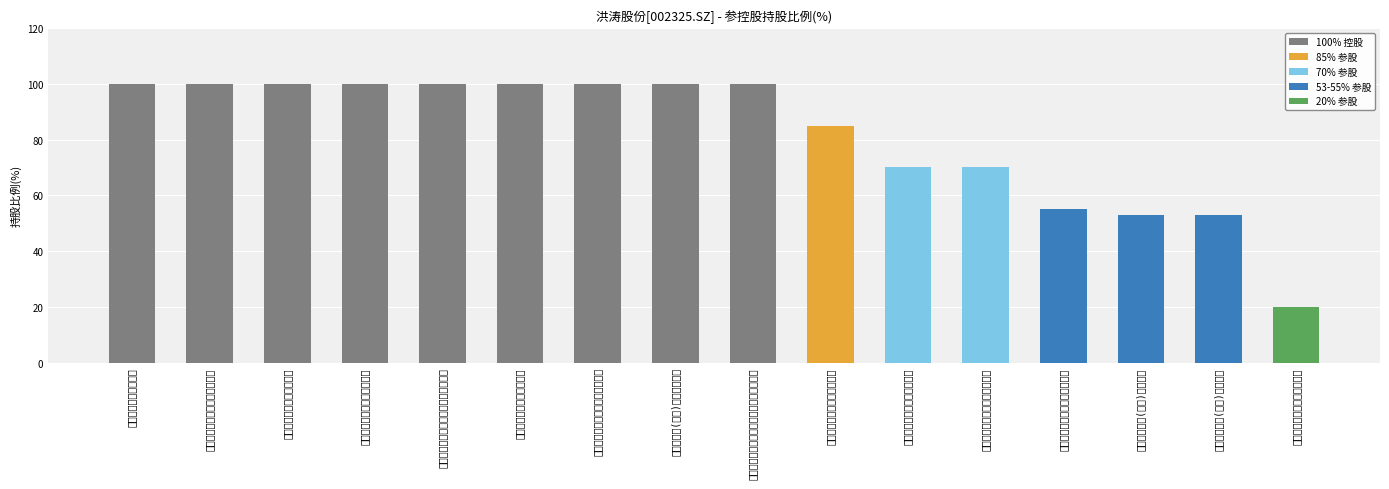

Which label corresponds to the largest value in the chart?

辽宁洪涛装饰有限公司